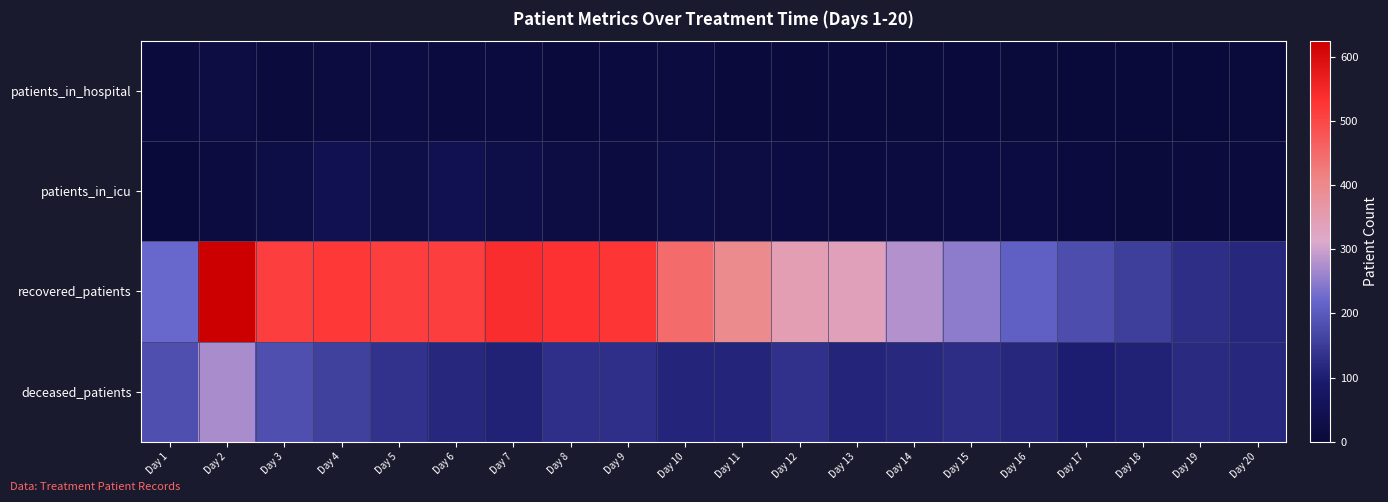

At which category is the sum across all series the highest?

Day 2